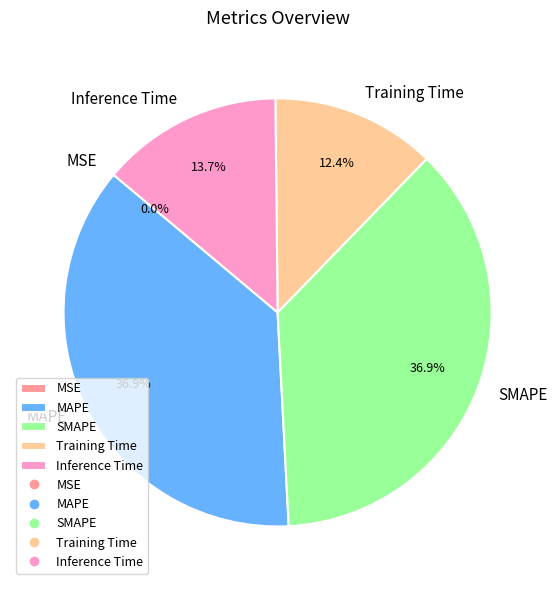

Does any single category account for the majority?

No